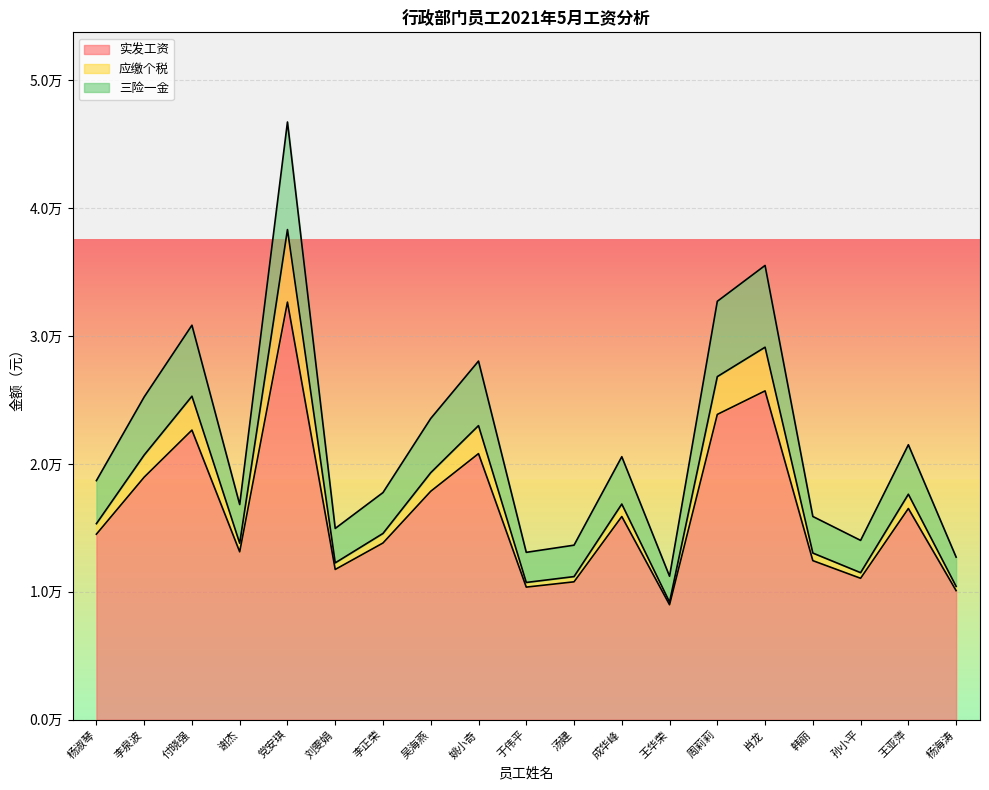

What position from the left is 杨淑琴?

1